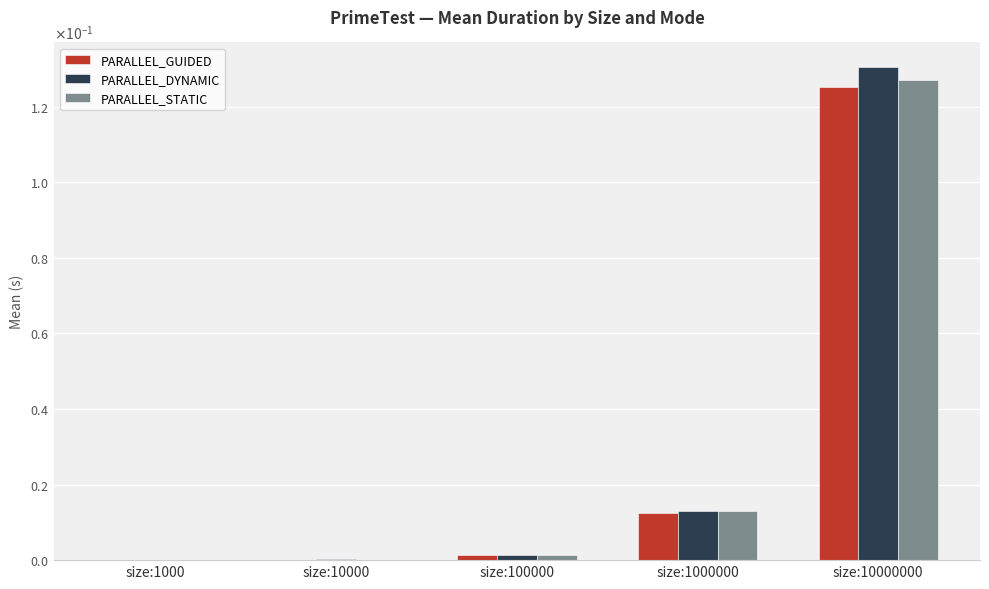

Does the chart contain stacked bars?

No